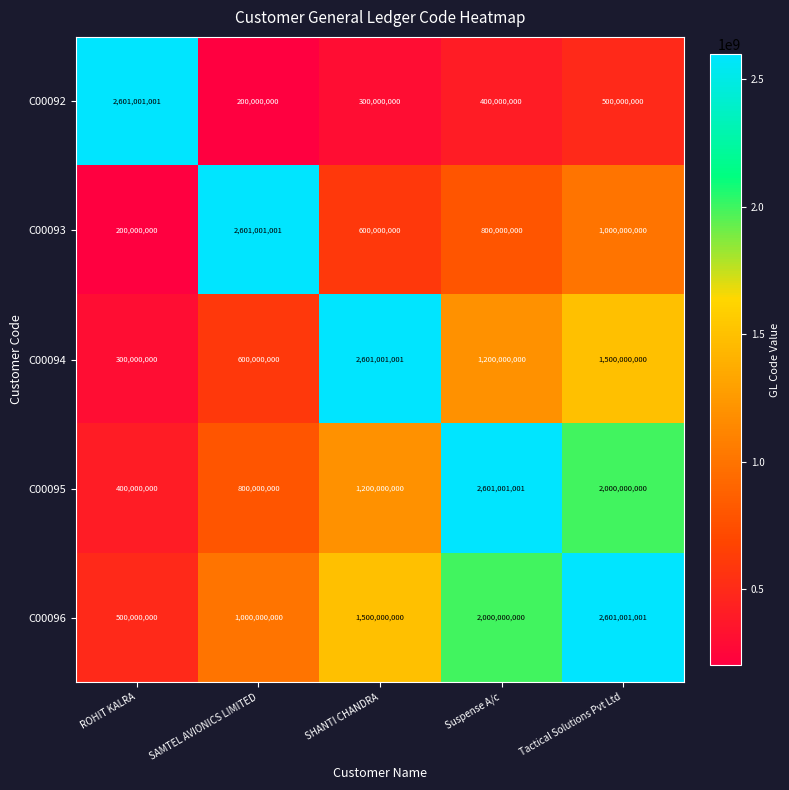

What is the total value across all series at ROHIT KALRA?

4001001001